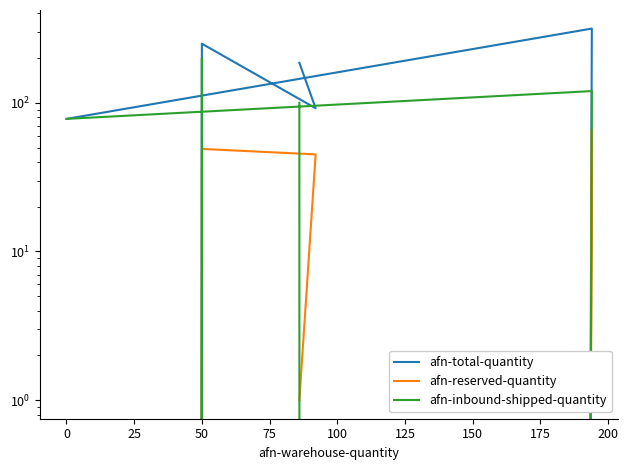

What is the sum of all afn-inbound-shipped-quantity values?

498